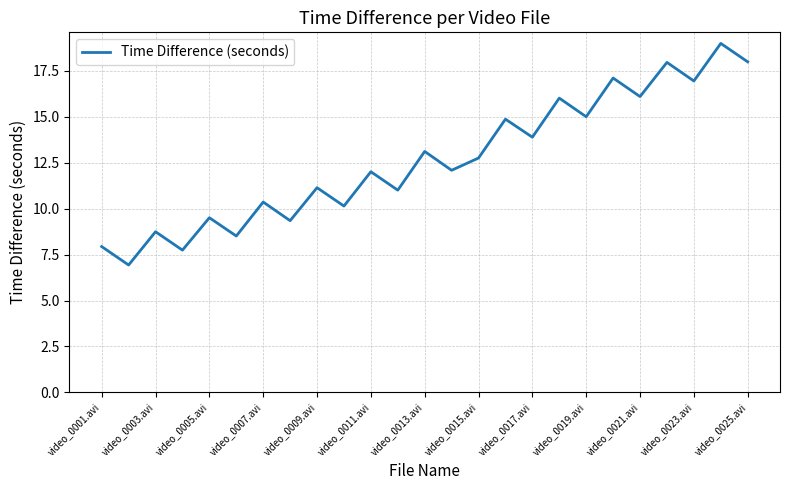

What is the difference between the maximum and minimum values?

12.1